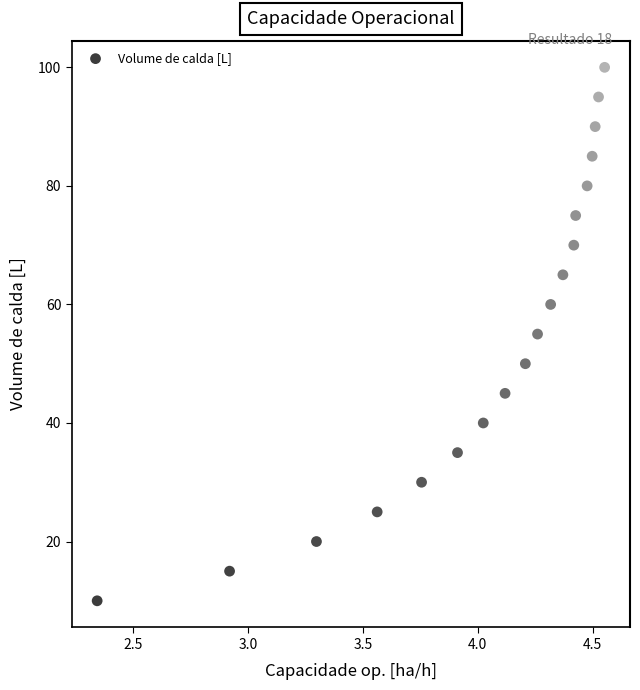

What is the range of Y values (max minus min)?

90